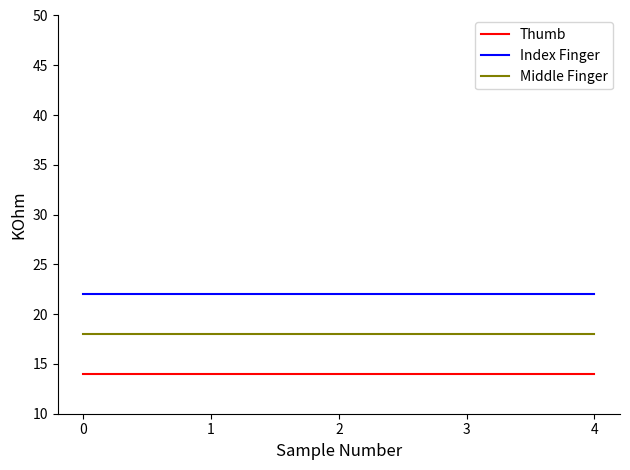

True or false: Thumb and Middle Finger cross at least once.

False